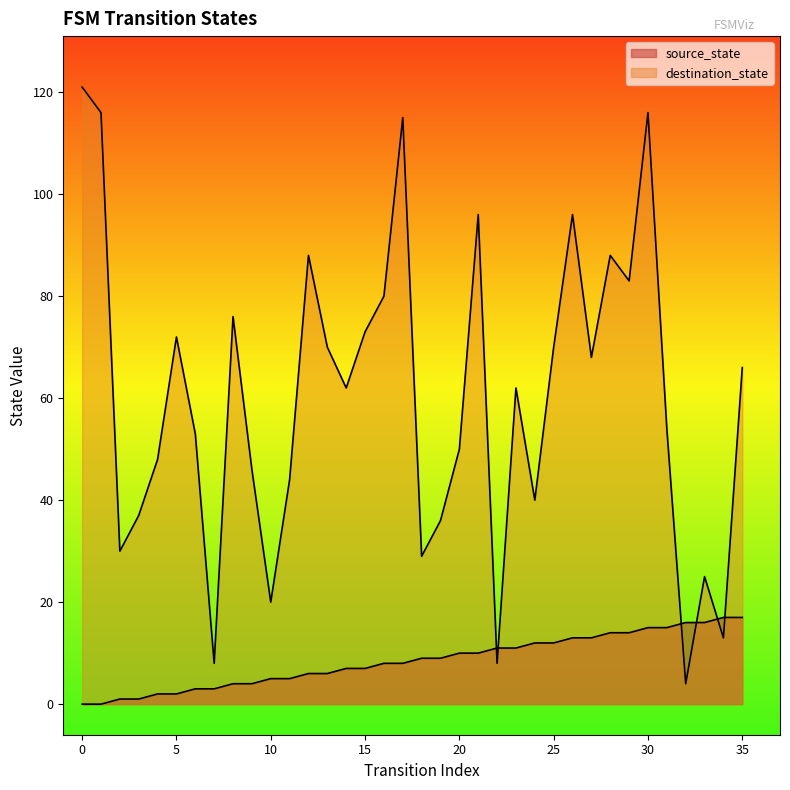

At 35, list the series in order from smallest to largest.

source_state, destination_state